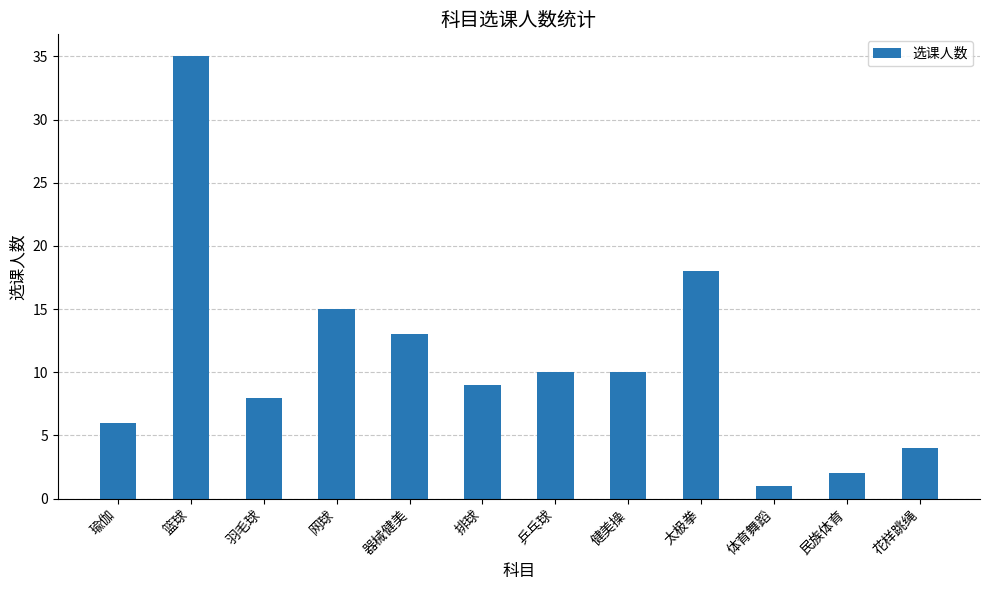

How many bars are there in total?

12